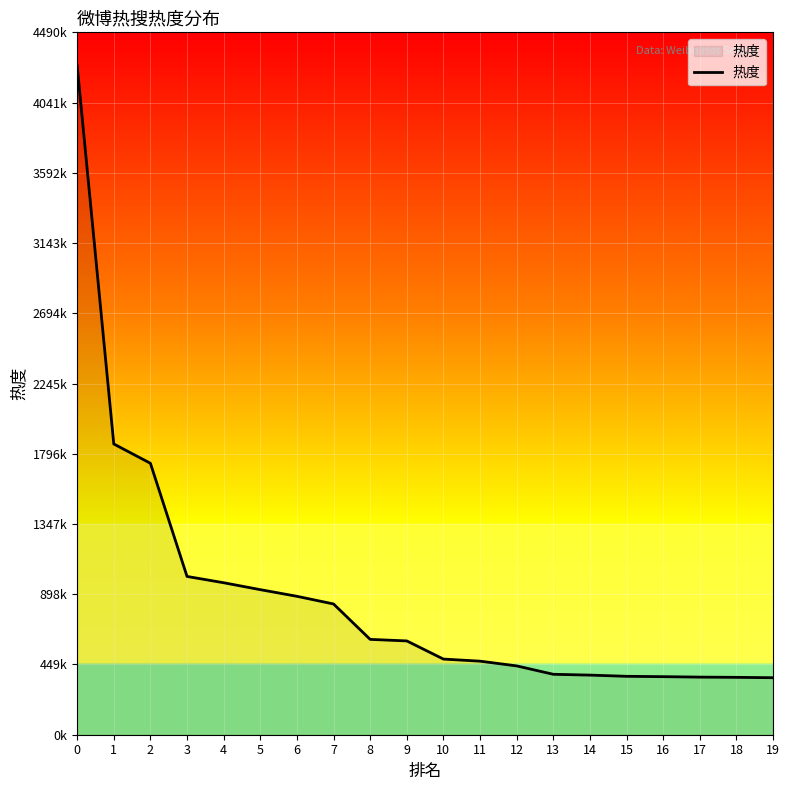

Rank the categories by value from lowest to highest.

19, 18, 17, 16, 15, 14, 13, 12, 11, 10, 9, 8, 7, 6, 5, 4, 3, 2, 1, 0